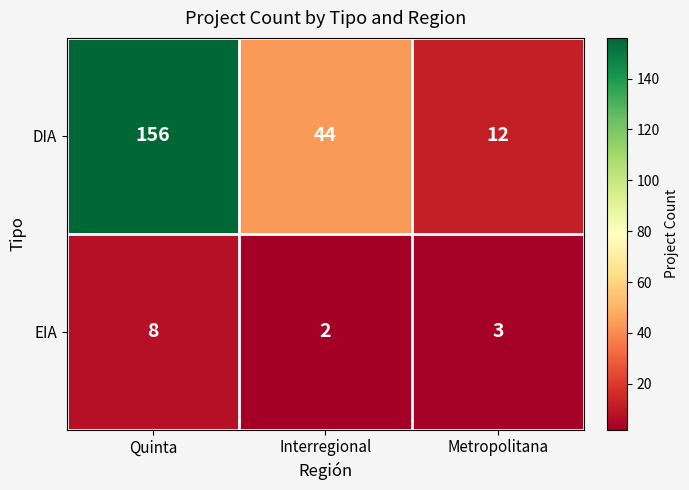

What value does the EIA series have at Metropolitana?

3